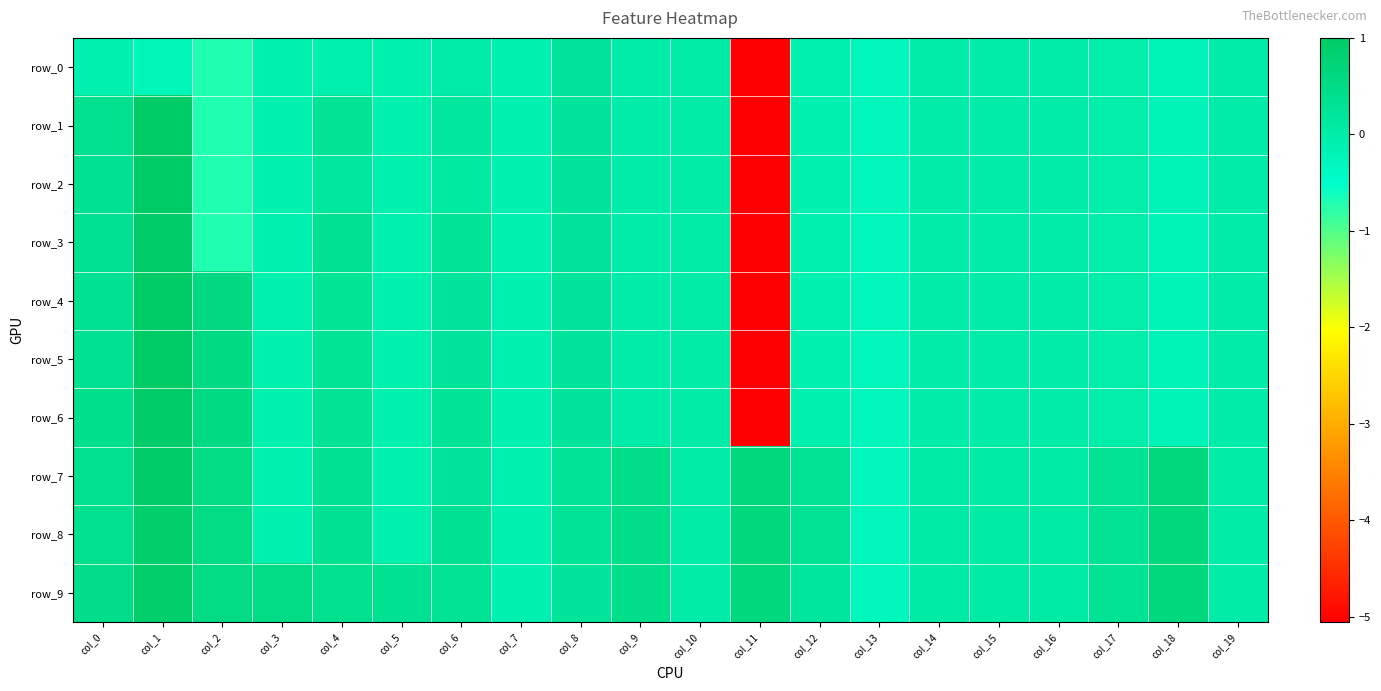

Reading left to right, list all the values displayed in this chart.

row_0: col_0=-0.1	col_1=-0.2	col_2=-0.7	col_3=-0.1	col_4=-0.1	col_5=-0.1	col_6=-0.0	col_7=-0.1	col_8=0.2	col_9=0.0	col_10=0.0	col_11=-5.1	col_12=-0.1	col_13=-0.3	col_14=-0.0	col_15=-0.0	col_16=-0.0	col_17=-0.0	col_18=-0.2	col_19=-0.0
row_1: col_0=0.4	col_1=1.0	col_2=-0.7	col_3=-0.1	col_4=0.3	col_5=-0.1	col_6=0.2	col_7=-0.1	col_8=0.2	col_9=0.0	col_10=0.0	col_11=-5.1	col_12=-0.1	col_13=-0.3	col_14=-0.0	col_15=-0.0	col_16=-0.0	col_17=-0.0	col_18=-0.2	col_19=-0.0
row_2: col_0=0.3	col_1=1.0	col_2=-0.7	col_3=-0.1	col_4=0.2	col_5=-0.1	col_6=0.1	col_7=-0.1	col_8=0.2	col_9=0.0	col_10=0.0	col_11=-5.1	col_12=-0.1	col_13=-0.3	col_14=-0.0	col_15=-0.0	col_16=-0.0	col_17=-0.0	col_18=-0.2	col_19=-0.0
row_3: col_0=0.4	col_1=1.0	col_2=-0.7	col_3=-0.1	col_4=0.3	col_5=-0.1	col_6=0.3	col_7=-0.1	col_8=0.2	col_9=0.0	col_10=0.0	col_11=-5.1	col_12=-0.1	col_13=-0.3	col_14=-0.0	col_15=-0.0	col_16=-0.0	col_17=-0.0	col_18=-0.2	col_19=-0.0
row_4: col_0=0.3	col_1=1.0	col_2=0.6	col_3=-0.1	col_4=0.3	col_5=-0.1	col_6=0.2	col_7=-0.1	col_8=0.2	col_9=0.0	col_10=0.0	col_11=-5.1	col_12=-0.1	col_13=-0.3	col_14=-0.0	col_15=-0.0	col_16=-0.0	col_17=-0.0	col_18=-0.2	col_19=-0.0
row_5: col_0=0.3	col_1=1.0	col_2=0.6	col_3=-0.1	col_4=0.3	col_5=-0.1	col_6=0.2	col_7=-0.1	col_8=0.2	col_9=0.0	col_10=0.0	col_11=-5.1	col_12=-0.1	col_13=-0.3	col_14=-0.0	col_15=-0.0	col_16=-0.0	col_17=-0.0	col_18=-0.2	col_19=-0.0
row_6: col_0=0.4	col_1=1.0	col_2=0.6	col_3=-0.1	col_4=0.3	col_5=-0.1	col_6=0.3	col_7=-0.1	col_8=0.2	col_9=0.0	col_10=0.0	col_11=-5.1	col_12=-0.1	col_13=-0.3	col_14=-0.0	col_15=-0.0	col_16=-0.0	col_17=-0.0	col_18=-0.2	col_19=-0.0
row_7: col_0=0.4	col_1=0.9	col_2=0.6	col_3=-0.1	col_4=0.3	col_5=-0.1	col_6=0.2	col_7=-0.1	col_8=0.3	col_9=0.5	col_10=0.0	col_11=0.6	col_12=0.3	col_13=-0.3	col_14=0.0	col_15=0.1	col_16=0.1	col_17=0.3	col_18=0.6	col_19=0.0
row_8: col_0=0.4	col_1=0.9	col_2=0.5	col_3=-0.1	col_4=0.3	col_5=-0.1	col_6=0.3	col_7=-0.1	col_8=0.2	col_9=0.5	col_10=0.0	col_11=0.6	col_12=0.3	col_13=-0.3	col_14=0.0	col_15=0.1	col_16=0.1	col_17=0.3	col_18=0.6	col_19=0.0
row_9: col_0=0.4	col_1=0.9	col_2=0.5	col_3=0.5	col_4=0.4	col_5=0.3	col_6=0.3	col_7=-0.1	col_8=0.2	col_9=0.5	col_10=0.0	col_11=0.6	col_12=0.2	col_13=-0.3	col_14=0.0	col_15=0.1	col_16=0.1	col_17=0.3	col_18=0.6	col_19=0.0